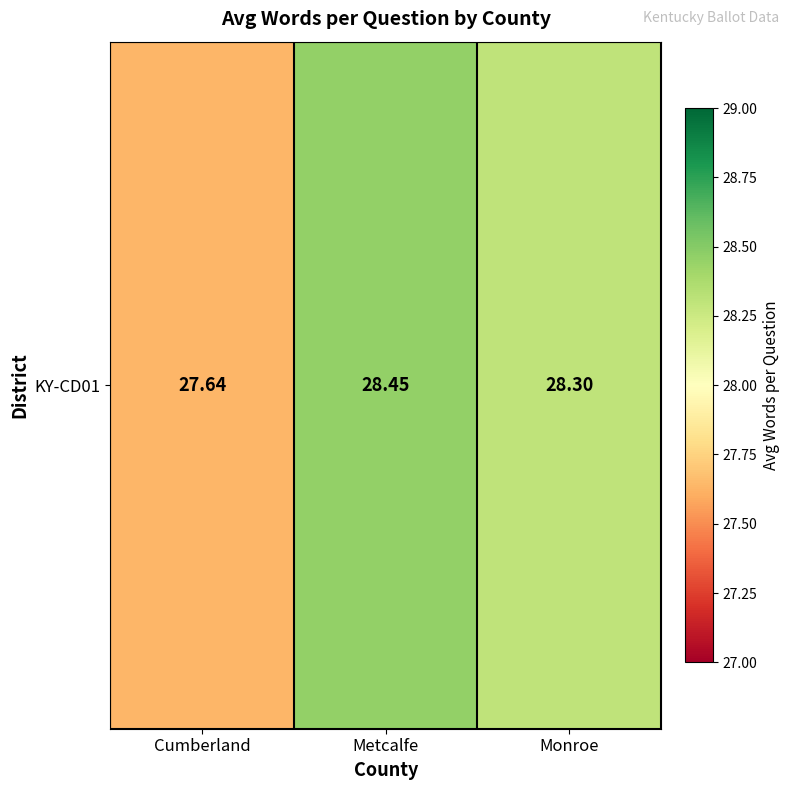

Reading left to right, transcribe all the data shown in this chart.

27.6	28.5	28.3